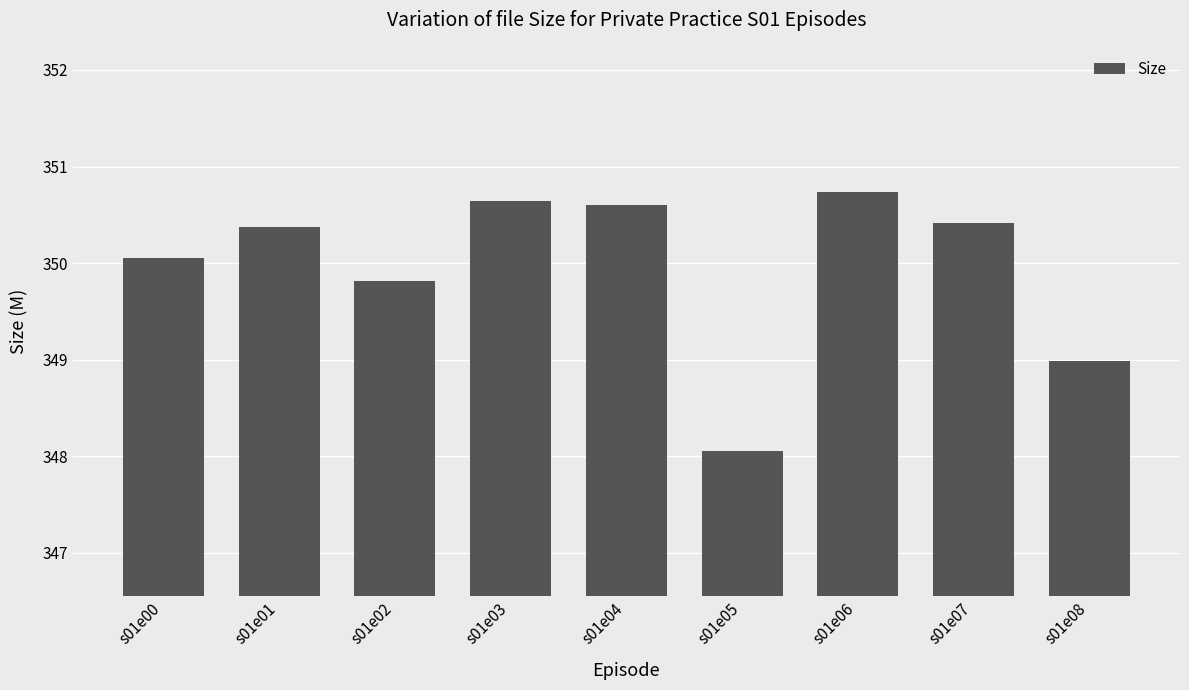

Is it true that the value at s01e07 is 350.4?

True